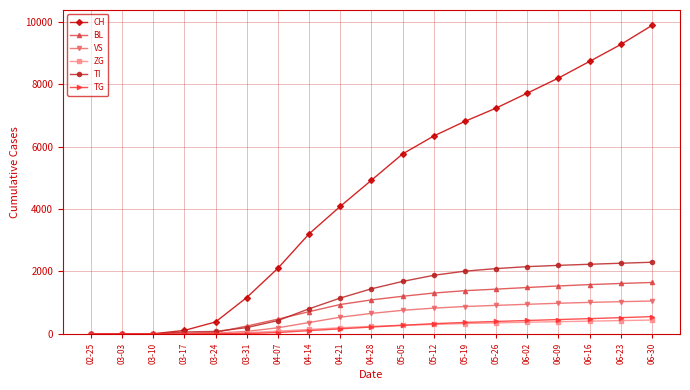

Which series changed the most between 03-24 and 05-12?

CH